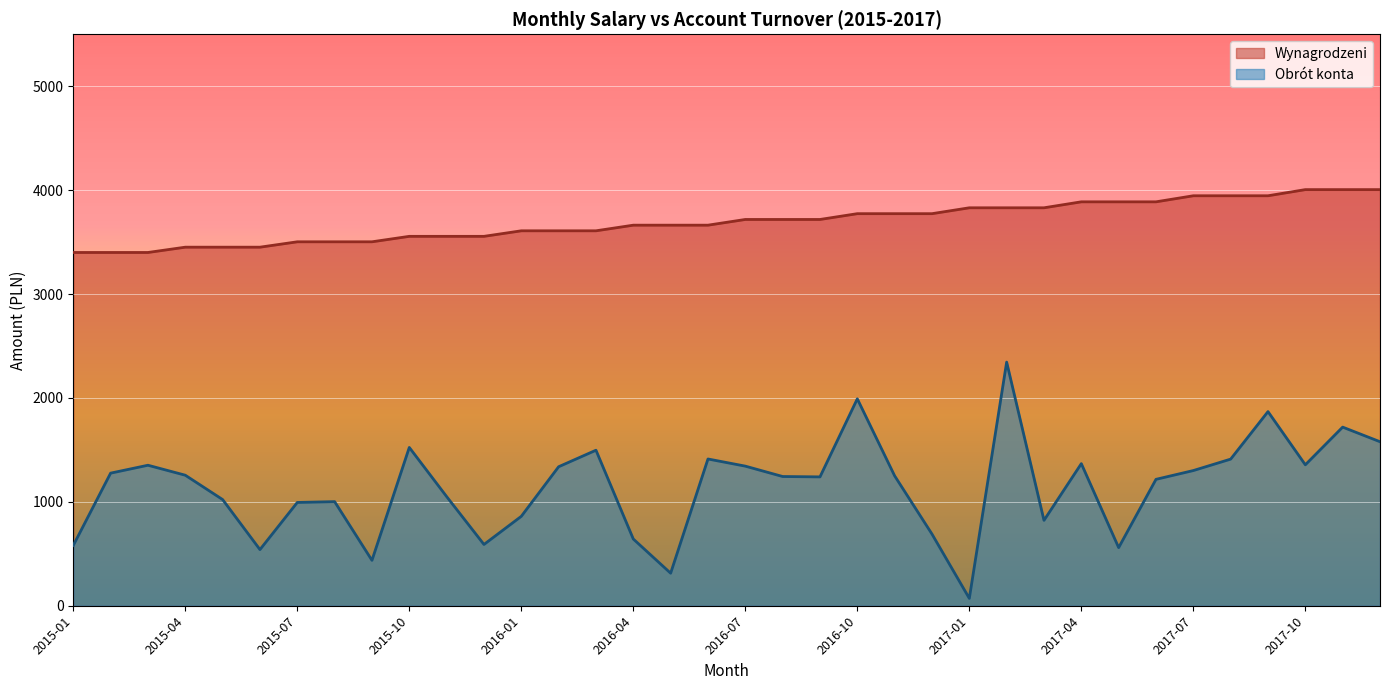

True or false: Wynagrodzeni and Obrót konta intersect in this chart.

False